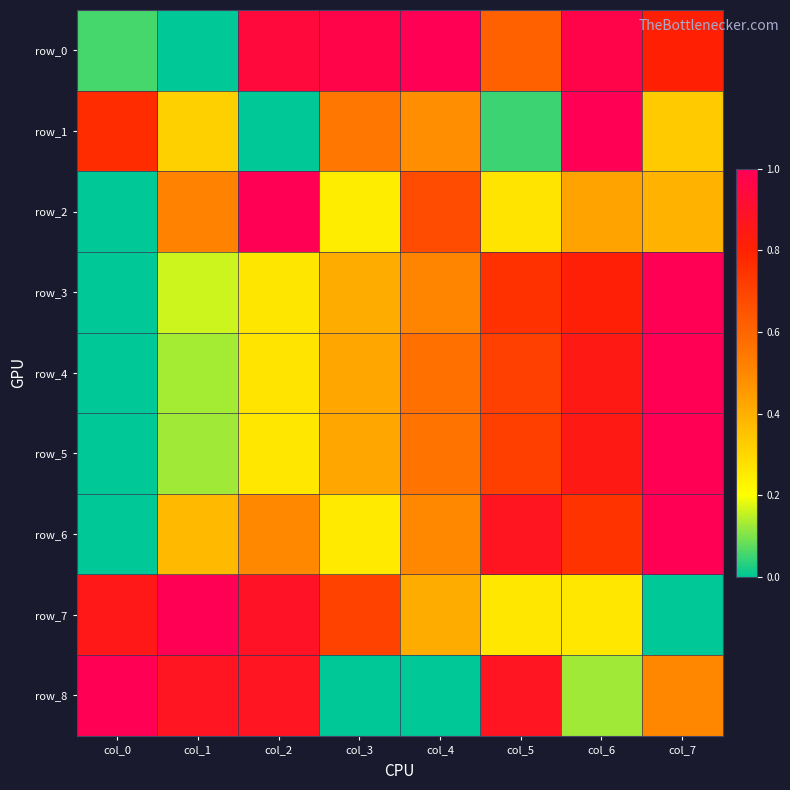

The row_8 series shows 0.0 at col_3. True or false?

True